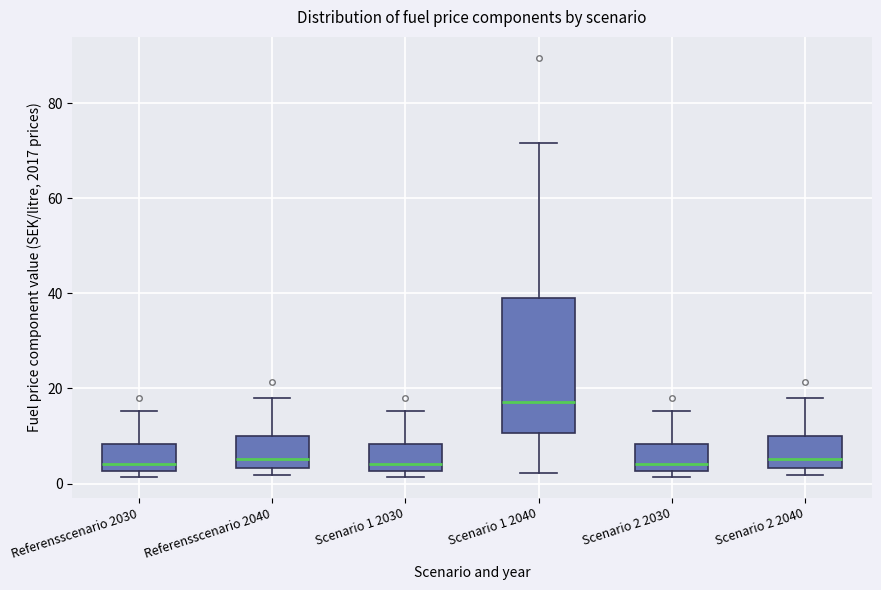

Where does the median line of the box for Referensscenario 2040 sit on the y-axis? The values are not printed on the chart, so give them approximately, as read against the axis.

6